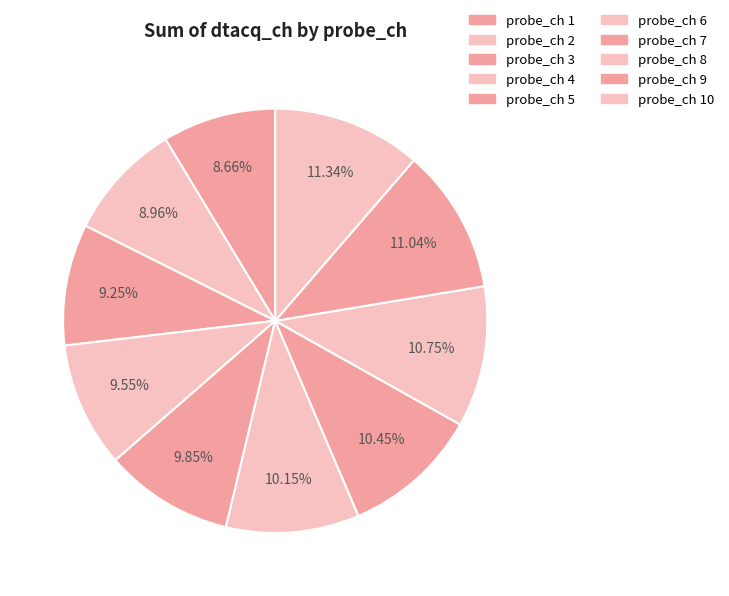

Is there a majority slice in this chart?

No